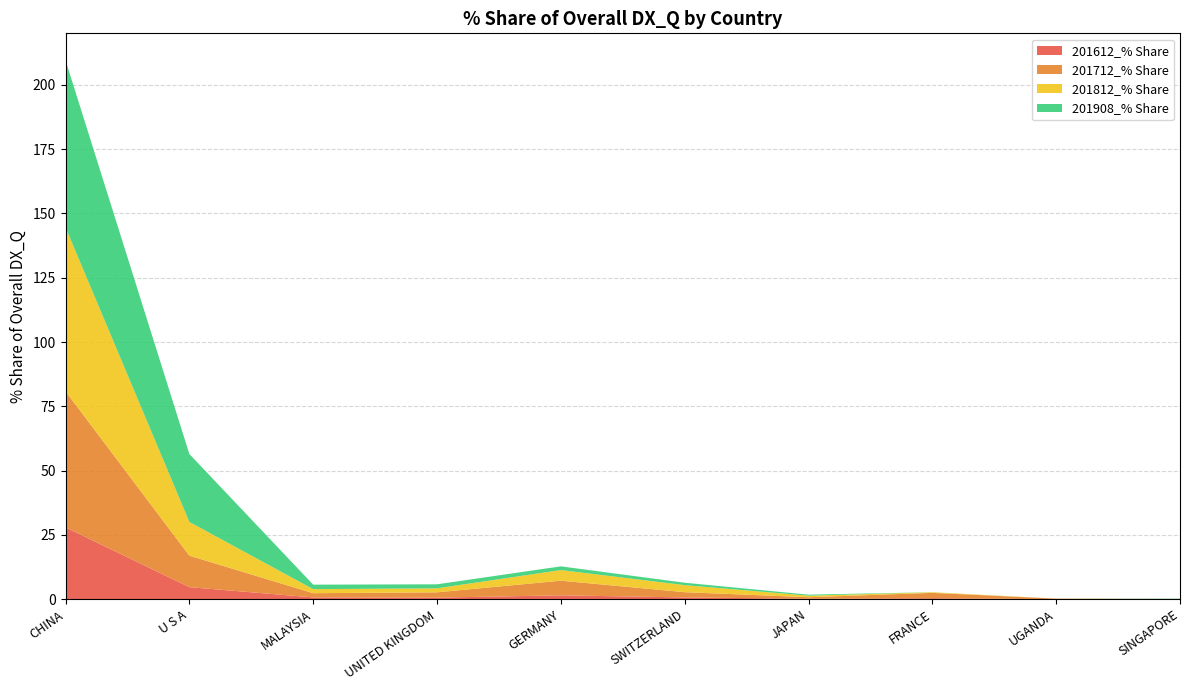

Reading left to right, transcribe all the data shown in this chart.

201612_% Share: 27.9	4.7	0.7	0.6	1.5	0.7	0.2	0.4	0.0	0.0
201712_% Share: 52.9	12.2	1.6	2.1	5.7	2.0	0.6	2.1	0.2	0.0
201812_% Share: 63.7	13.1	1.6	1.6	4.1	2.7	0.6	0.2	0.0	0.1
201908_% Share: 65.0	26.4	1.8	1.6	1.4	0.9	0.4	0.0	0.0	0.1